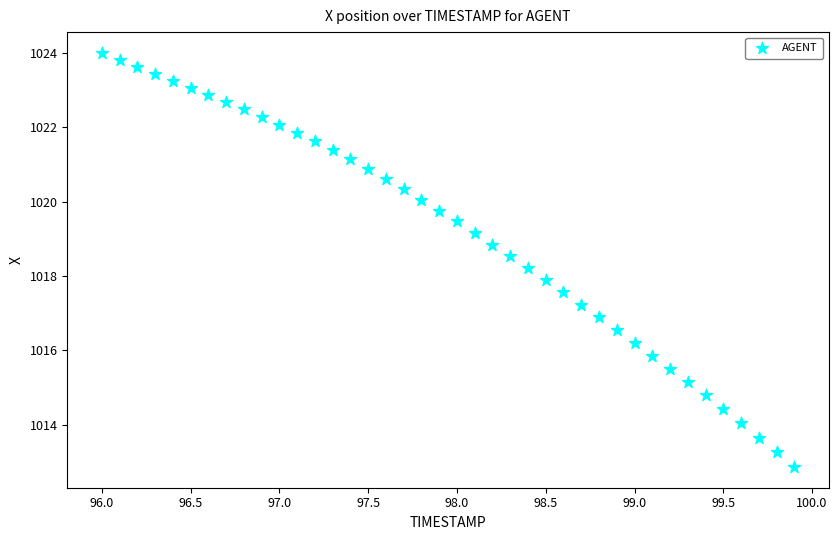

What is the range of X values (max minus min)?

3.9